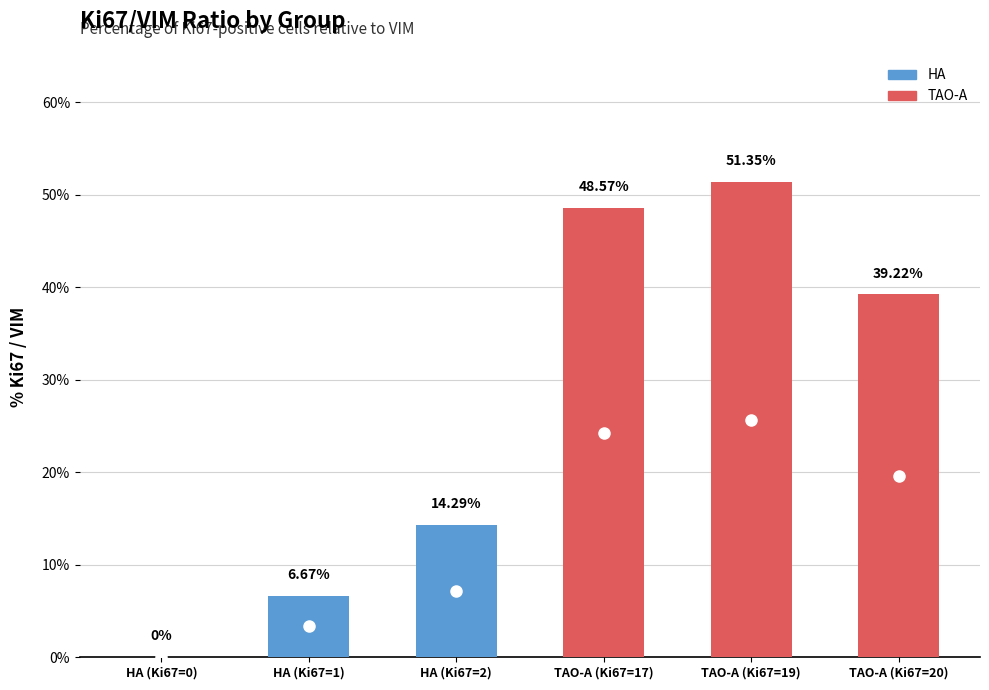

What is the change in value from HA (Ki67=0) to HA (Ki67=1)?

+6.7